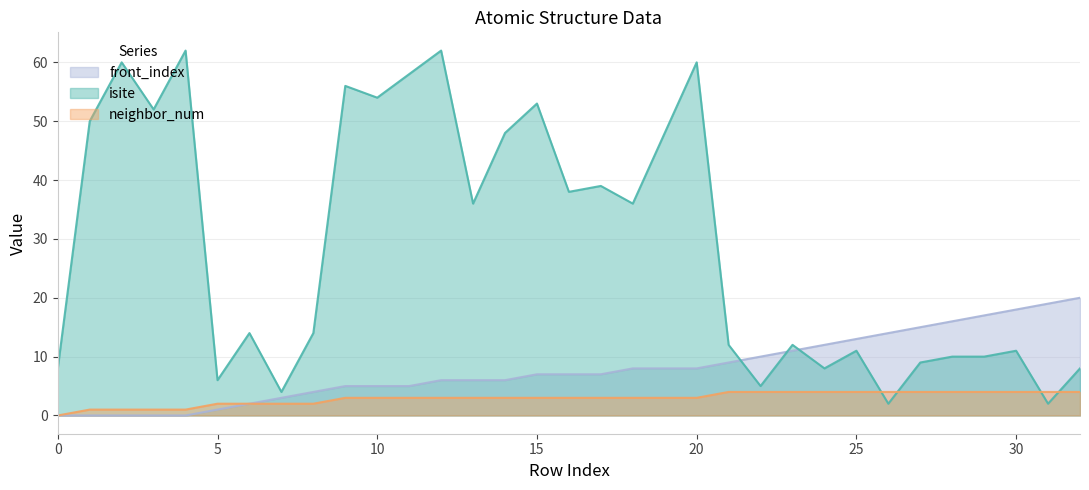

How many values in the neighbor_num series exceed 3?

12